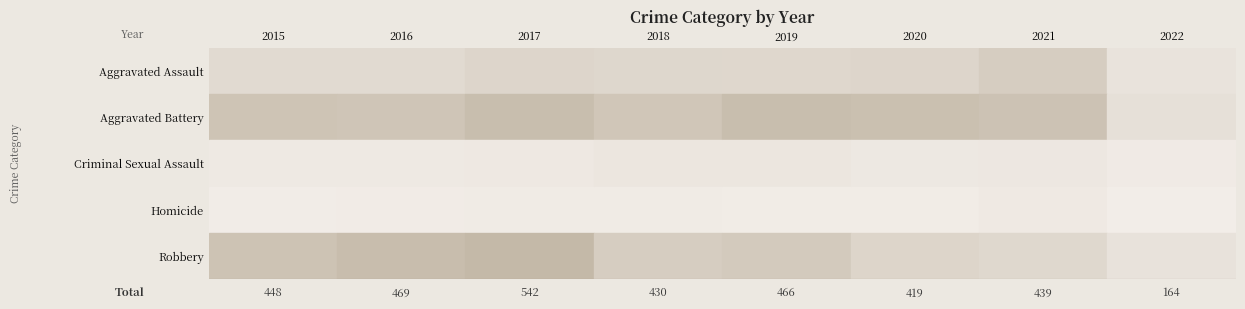

Where is Criminal Sexual Assault nearest to the value 23?

2017